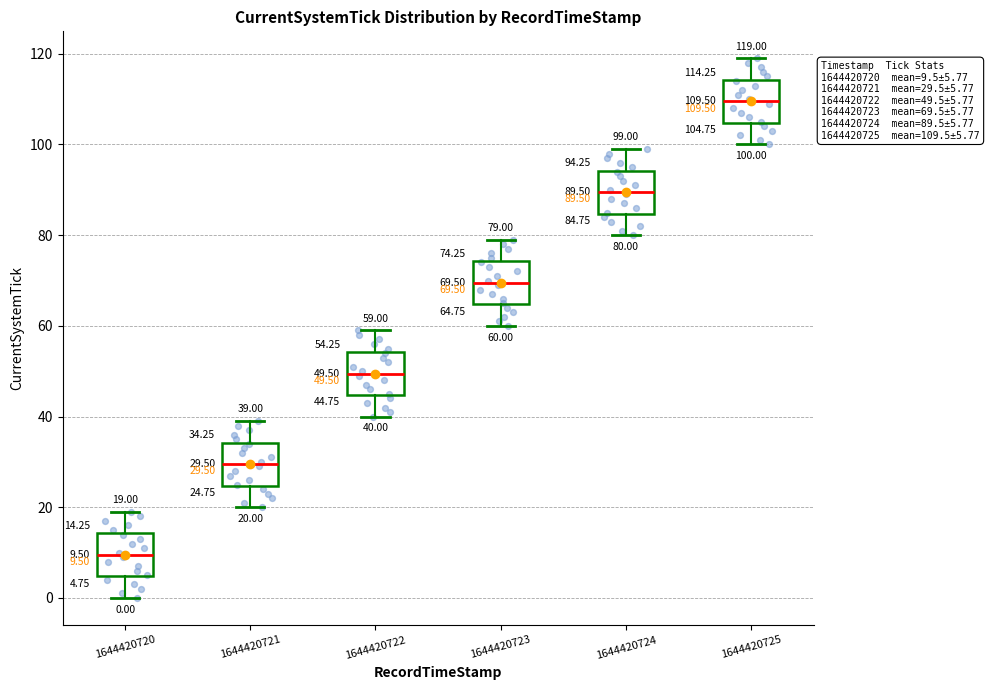

Which box's median line is the lowest?

1644420720